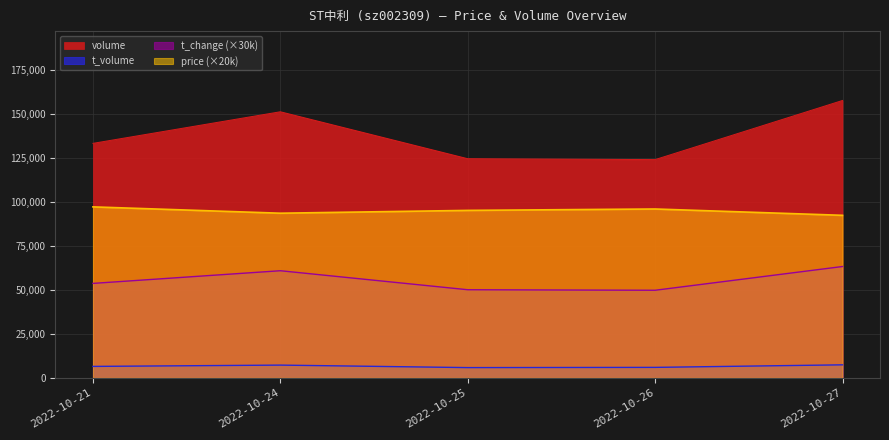

True or false: t_change and price intersect in this chart.

False